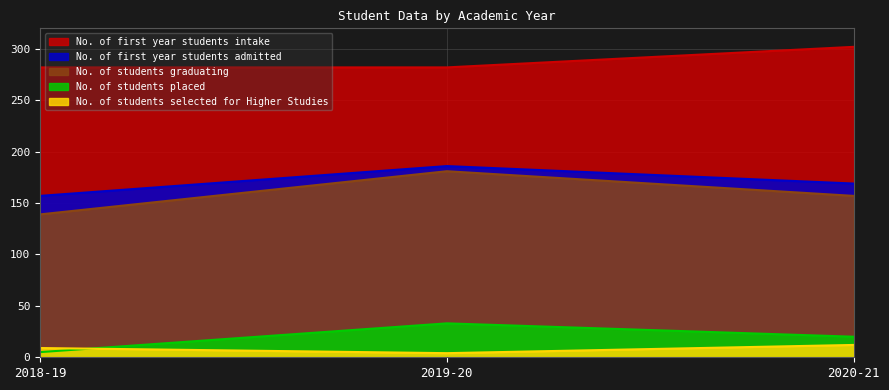

How many data points in No. of first year students admitted are less than 169?

1